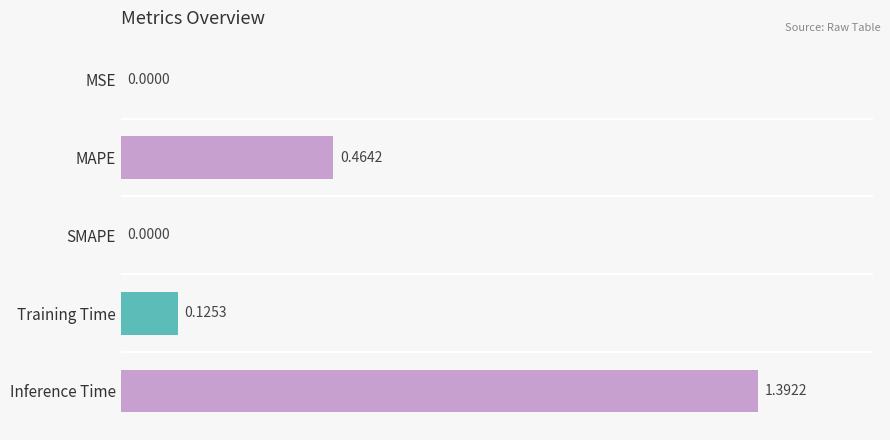

How many series are shown in this chart?

1